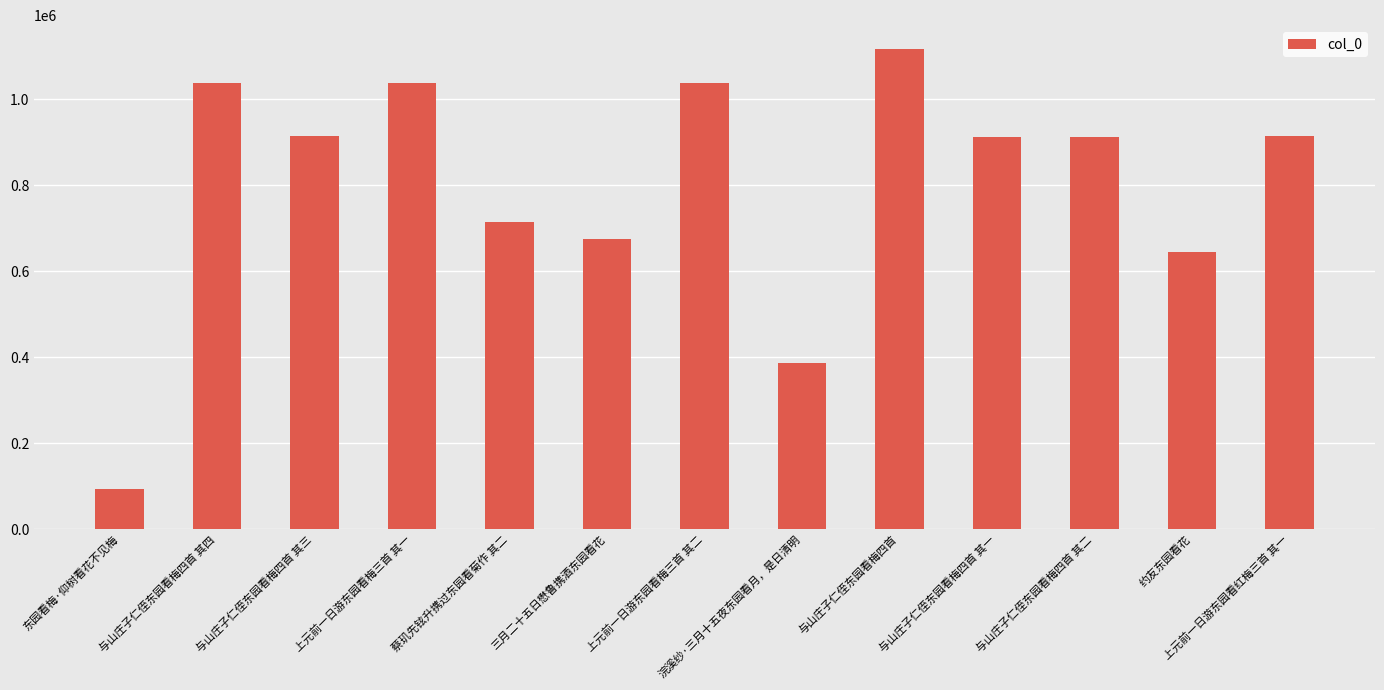

What is the label of the 12th bar from the right?

与山庄子仁侄东园看梅四首 其四